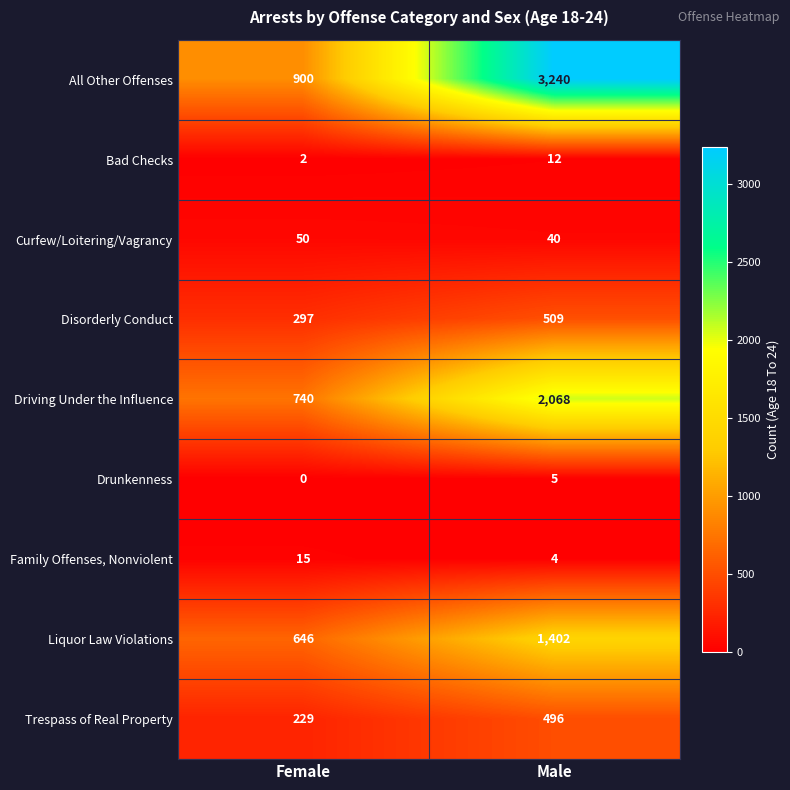

Which series changed the most between Female and Male?

All Other Offenses